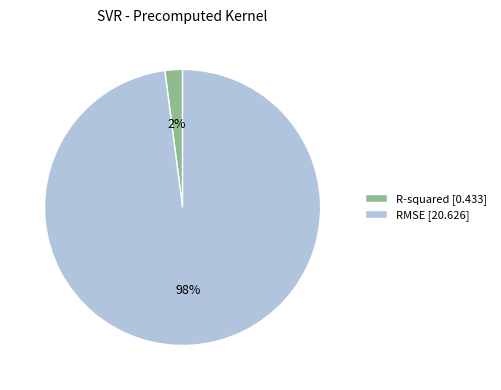

Rank the categories by value from lowest to highest.

R-squared, RMSE